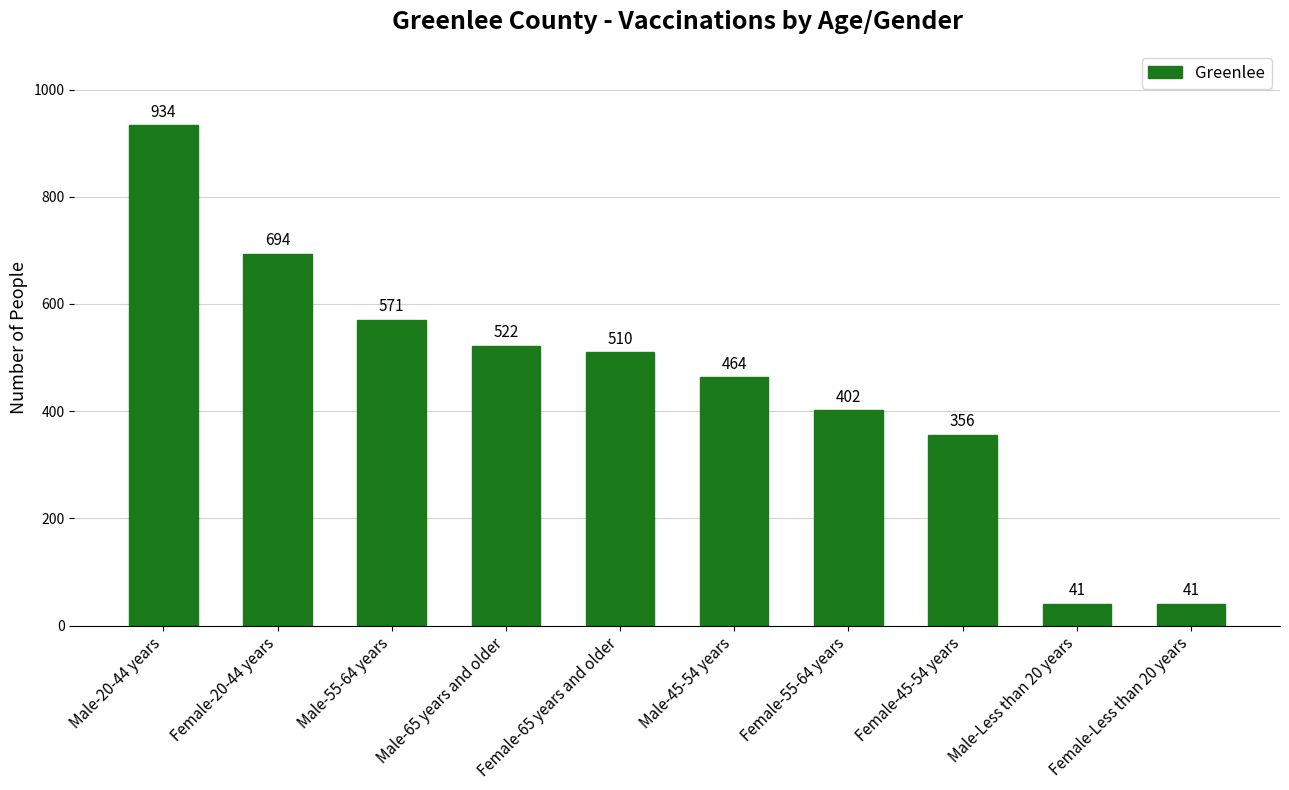

How many categories are shown in the chart?

10